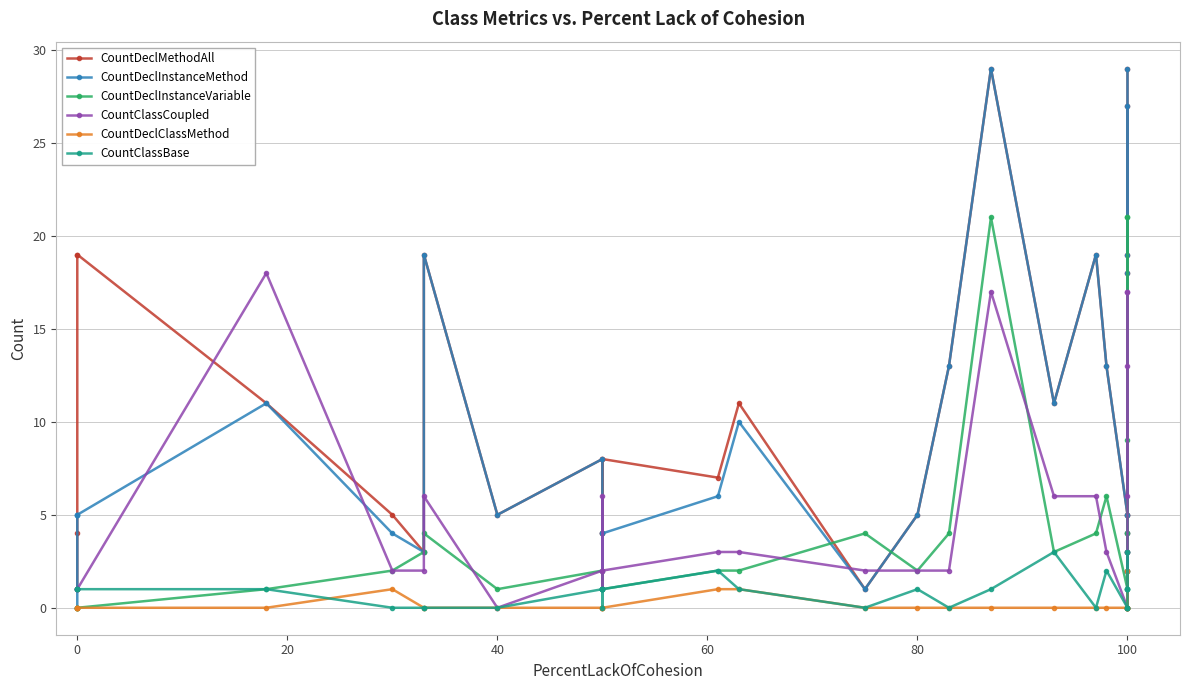

Count the CountClassBase values in the range 0 to 1.

26